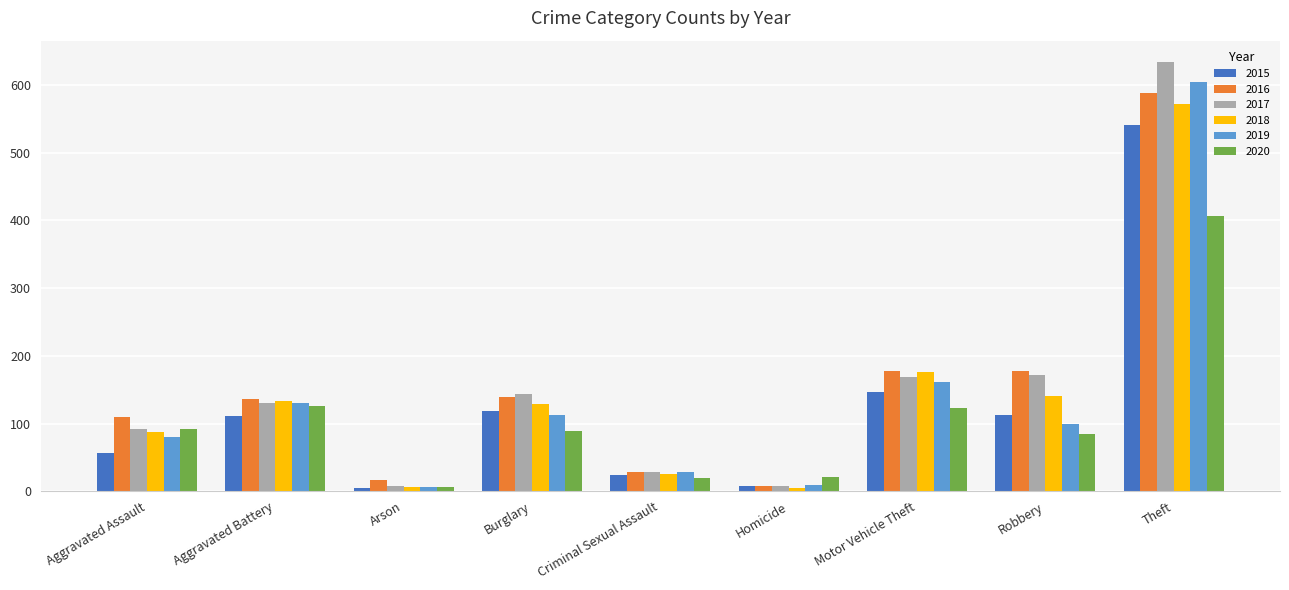

Which series has the widest spread of values?

2017